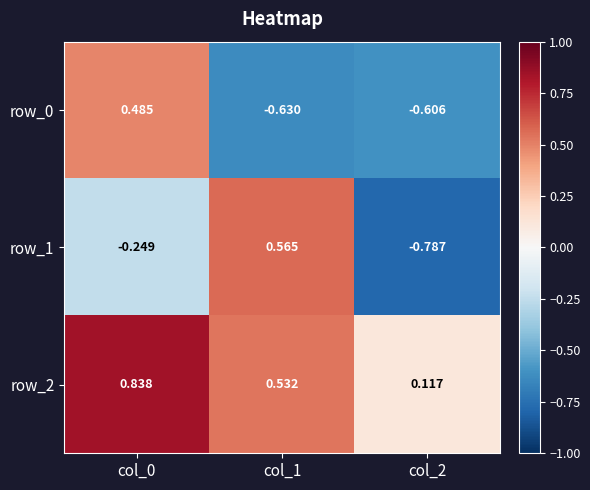

Where is row_0 nearest to the value 0?

col_0